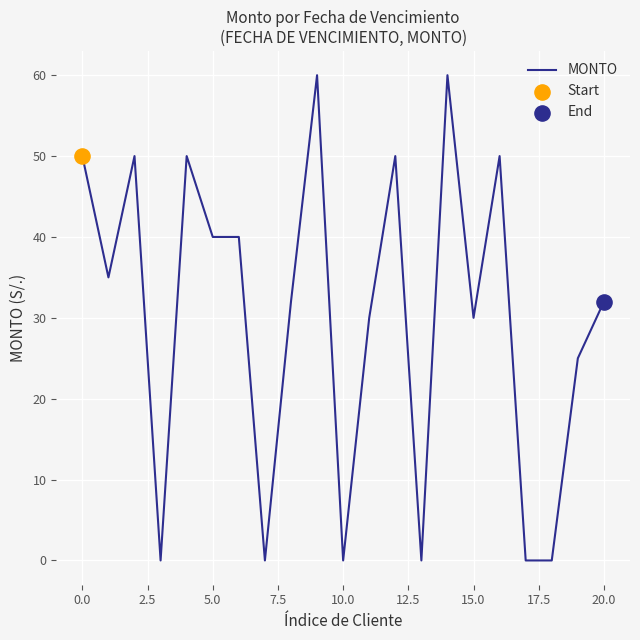

What is the greatest value displayed?

60